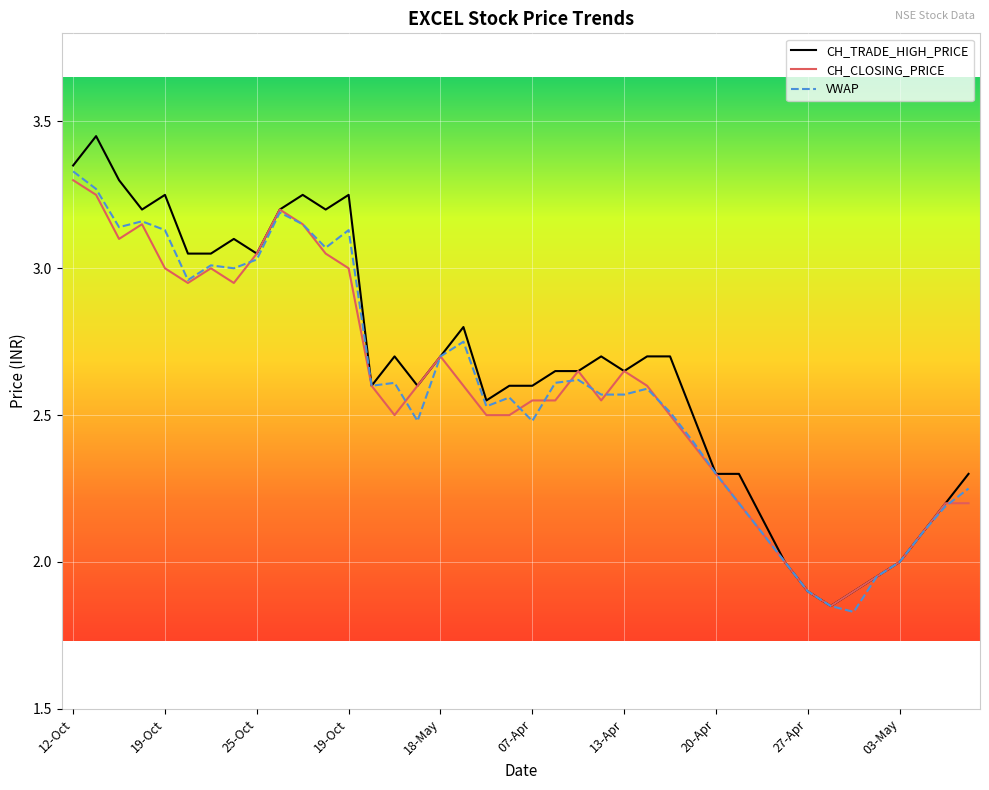

Which series has the widest spread of values?

CH_TRADE_HIGH_PRICE